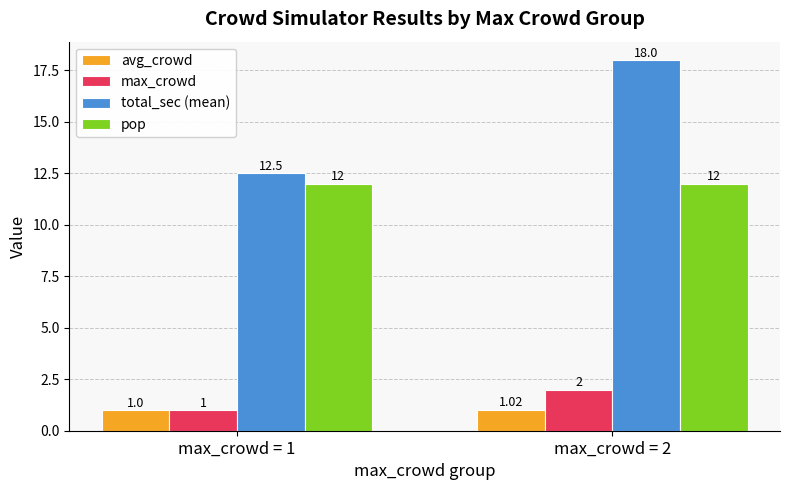

What is the difference between the maximum and minimum values in the max_crowd series?

1.0